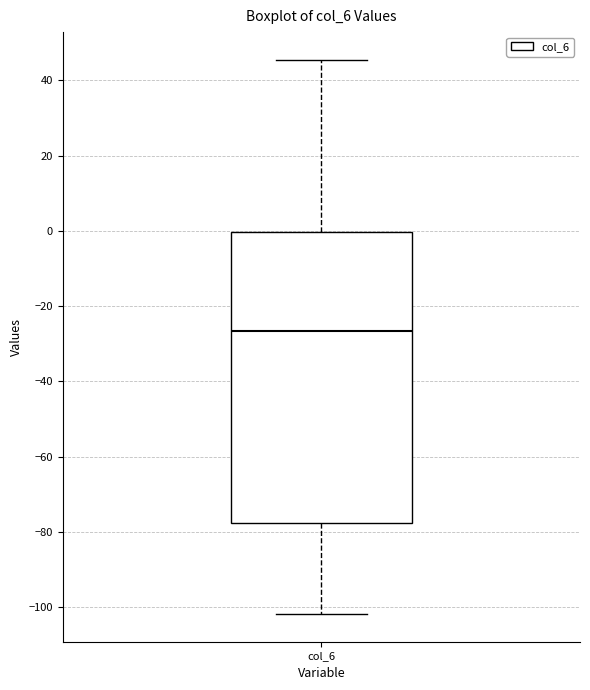

Read this box plot against the y-axis: the position of the median line, the range covered by the box, and the ends of both whiskers. The values are not printed on the chart, so give them approximately, as read against the axis.

median -26, box -78 to 0, whiskers -102 to 46